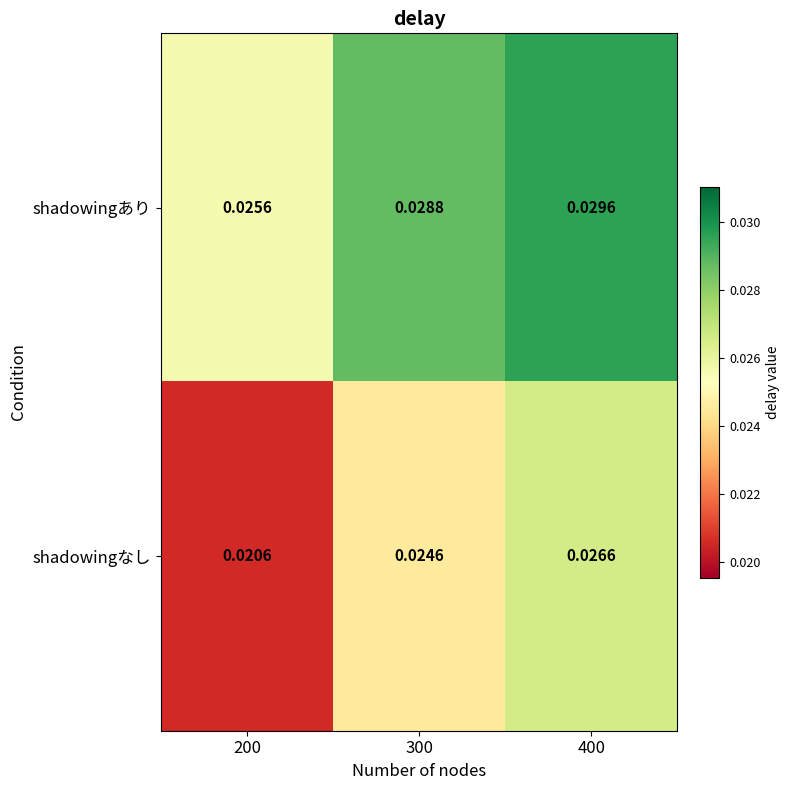

Which series has the widest spread of values?

shadowingなし